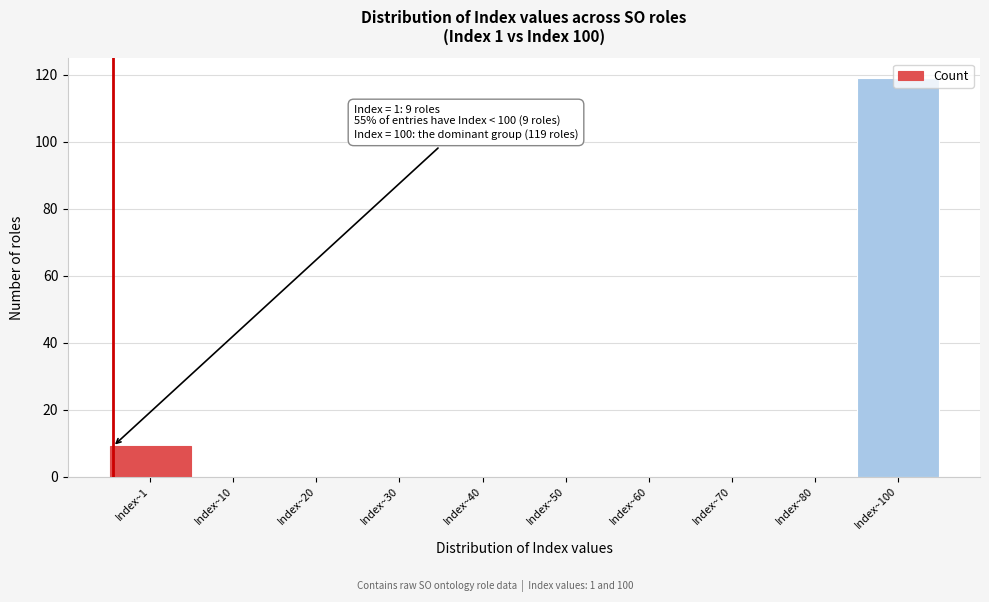

What is the maximum value shown in the chart?

119